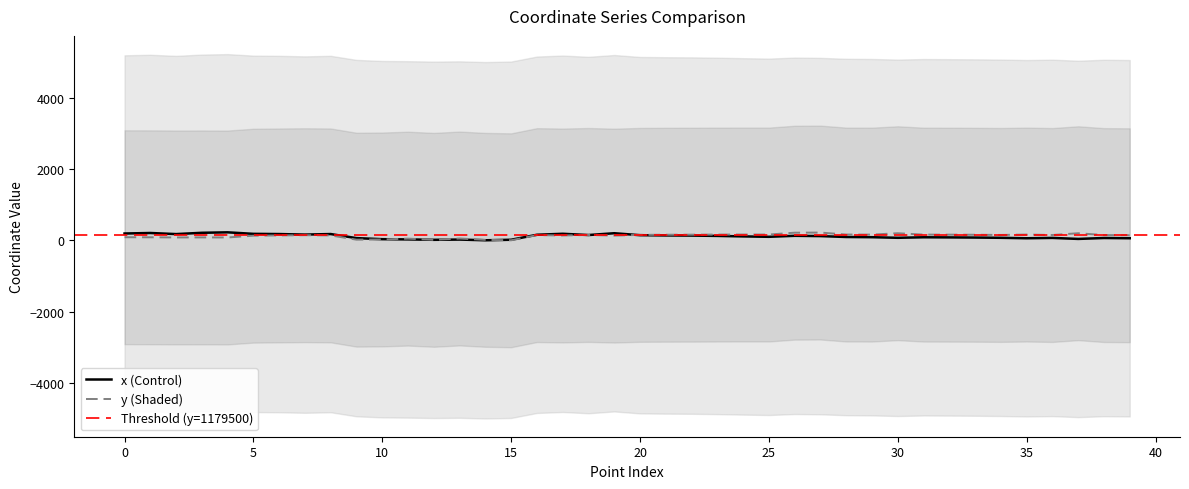

The x series shows 87.2 at 35. True or false?

False